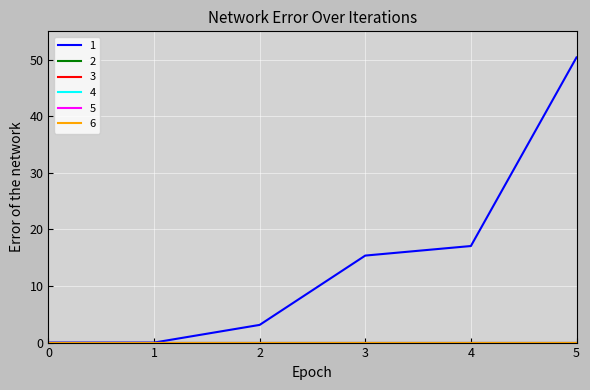

Does the chart display data point markers on the line(s)?

No